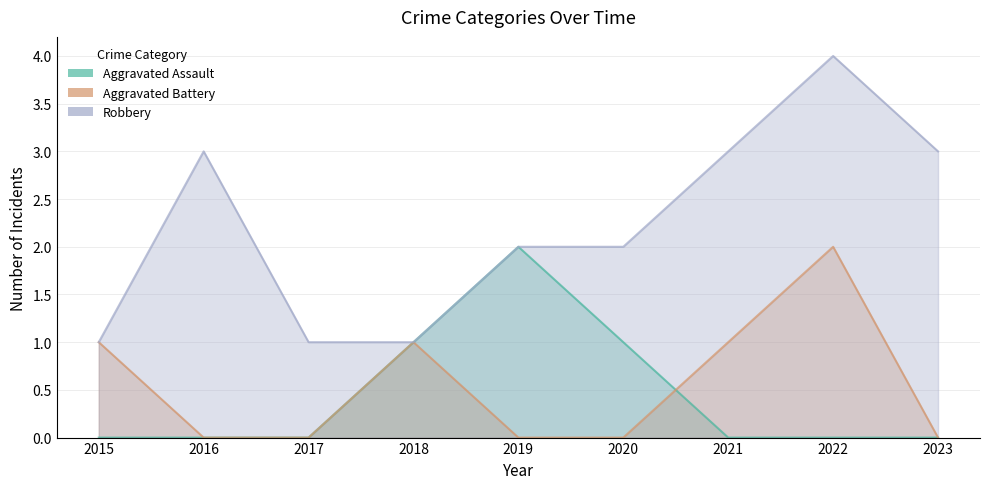

Reading left to right, what are all the values shown in this chart?

Aggravated Assault: 2015=0	2016=0	2017=0	2018=1	2019=2	2020=1	2021=0	2022=0	2023=0
Aggravated Battery: 2015=1	2016=0	2017=0	2018=1	2019=0	2020=0	2021=1	2022=2	2023=0
Robbery: 2015=1	2016=3	2017=1	2018=1	2019=2	2020=2	2021=3	2022=4	2023=3